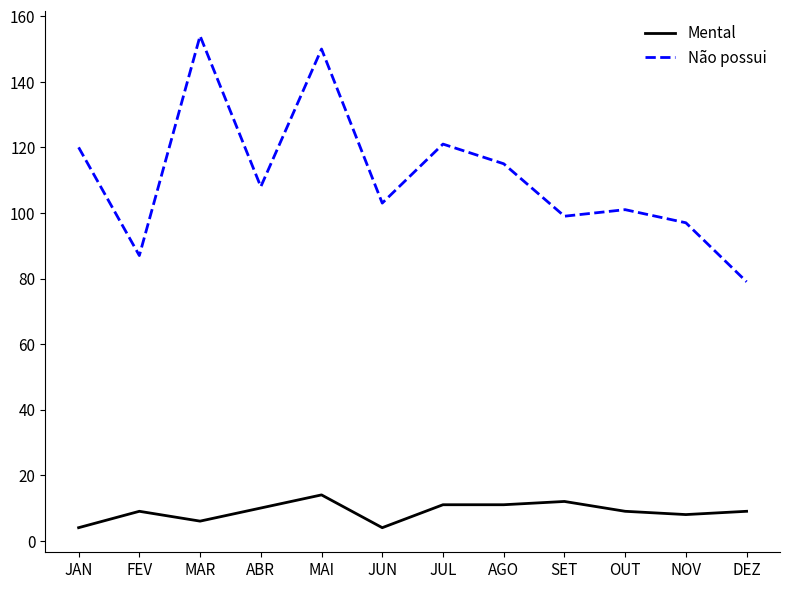

Which category has the highest value across all series?

MAR